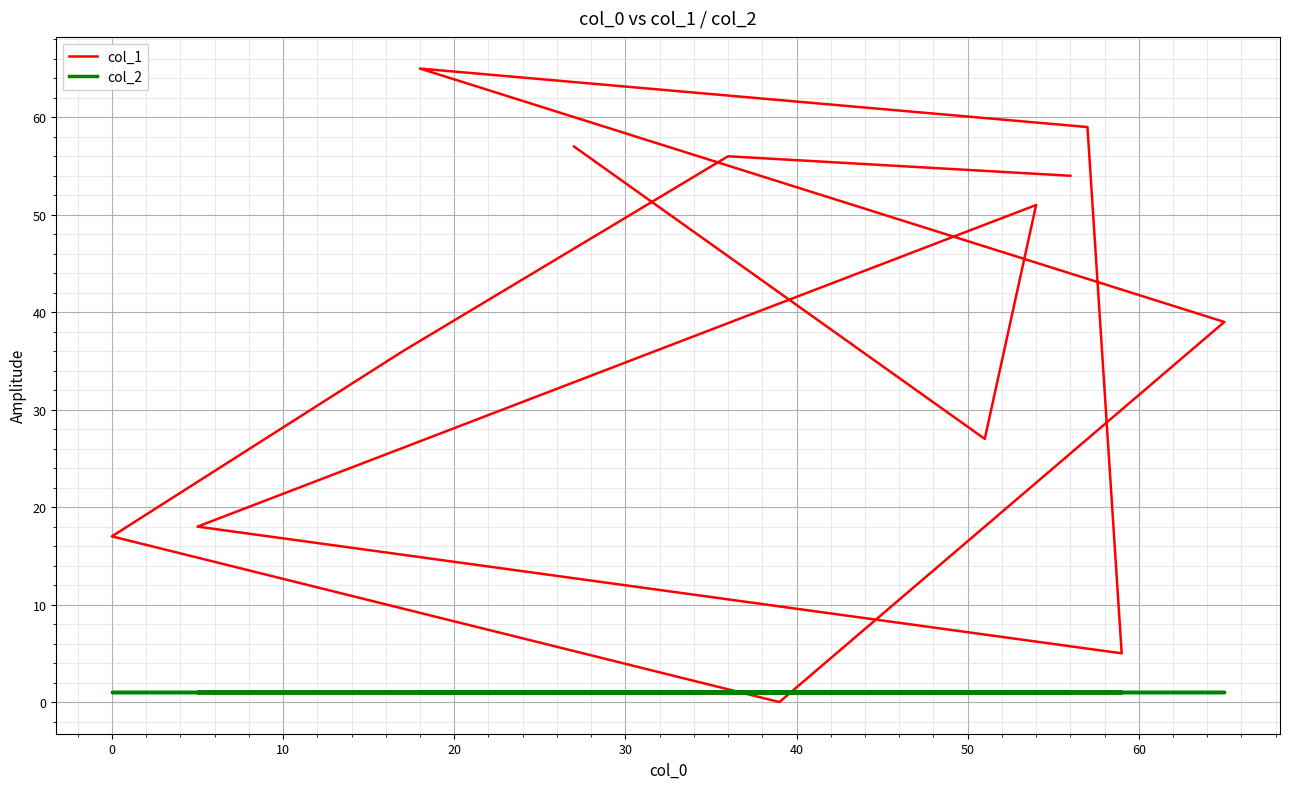

List the series in order of their peak value, lowest first.

col_2, col_1